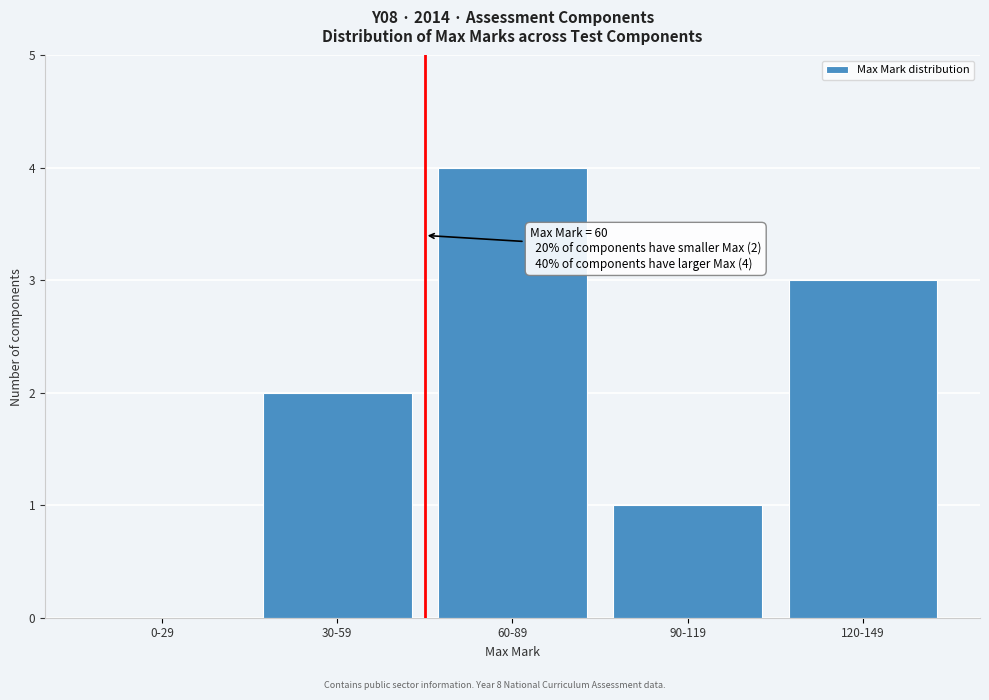

Reading right to left, transcribe all the data shown in this chart.

120-149=3	90-119=1	60-89=4	30-59=2	0-29=0